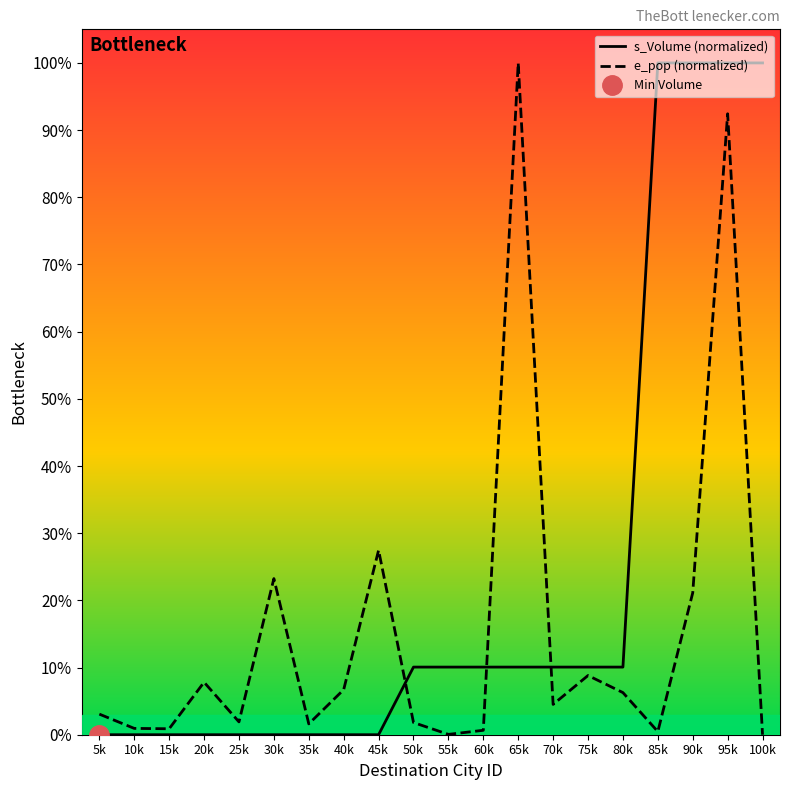

At 55k, list the series in order from smallest to largest.

e_pop (normalized), s_Volume (normalized)